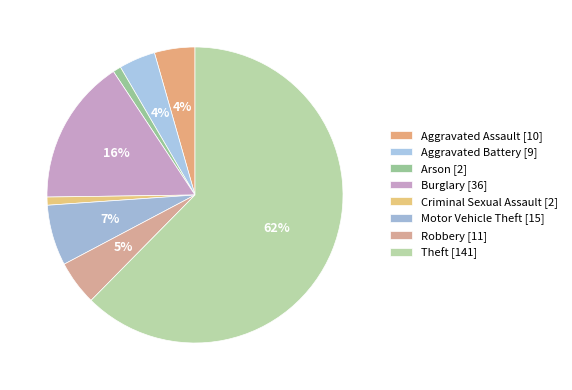

How many slices are in this pie chart?

8